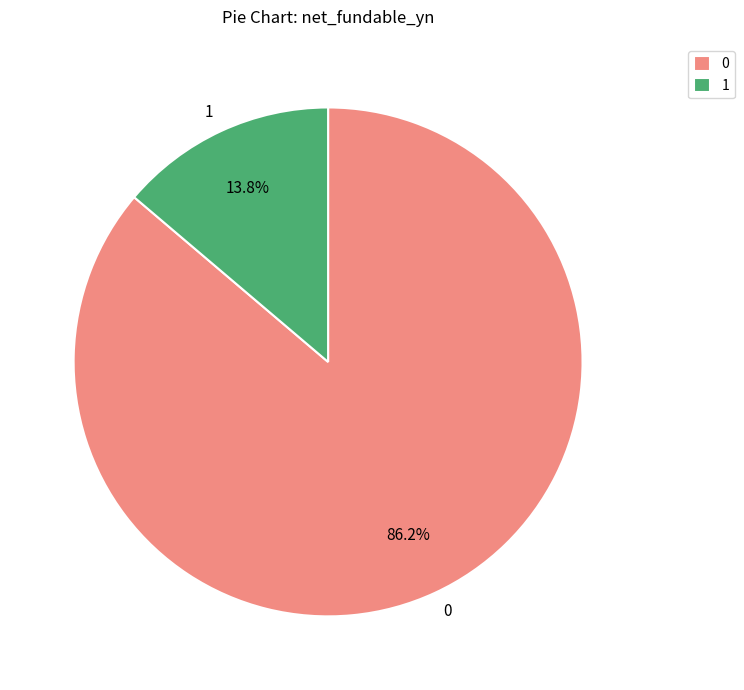

What percentage is NOT represented by 0?

13.8%